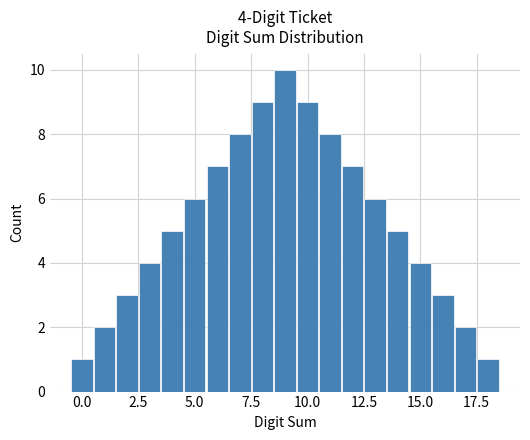

Around what value on the x-axis is the tallest bar? Give the approximate position of its centre, as read against the axis.

9.0